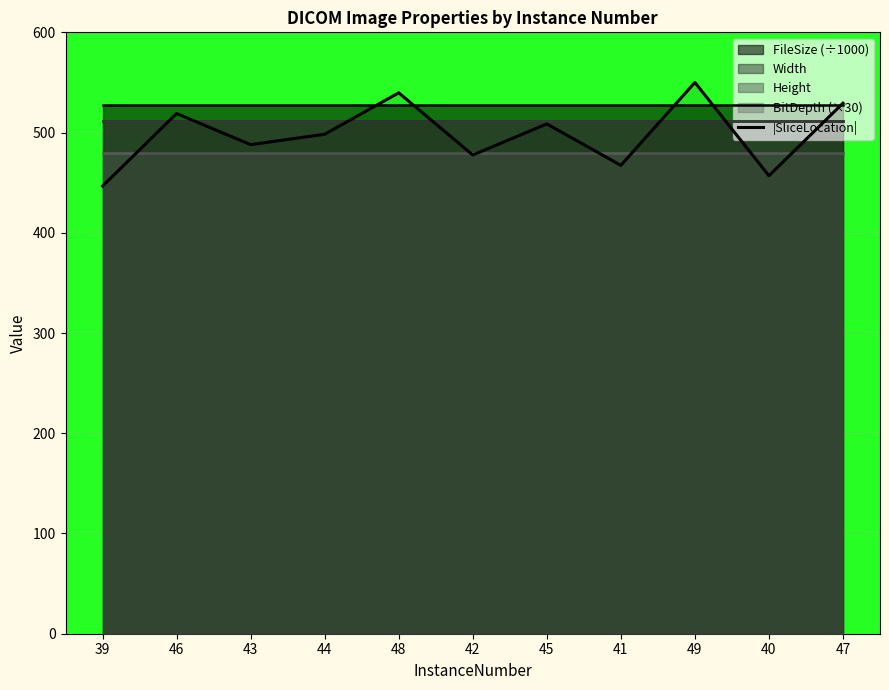

The value of |SliceLocation| at 46 is 685.8. True or false?

False